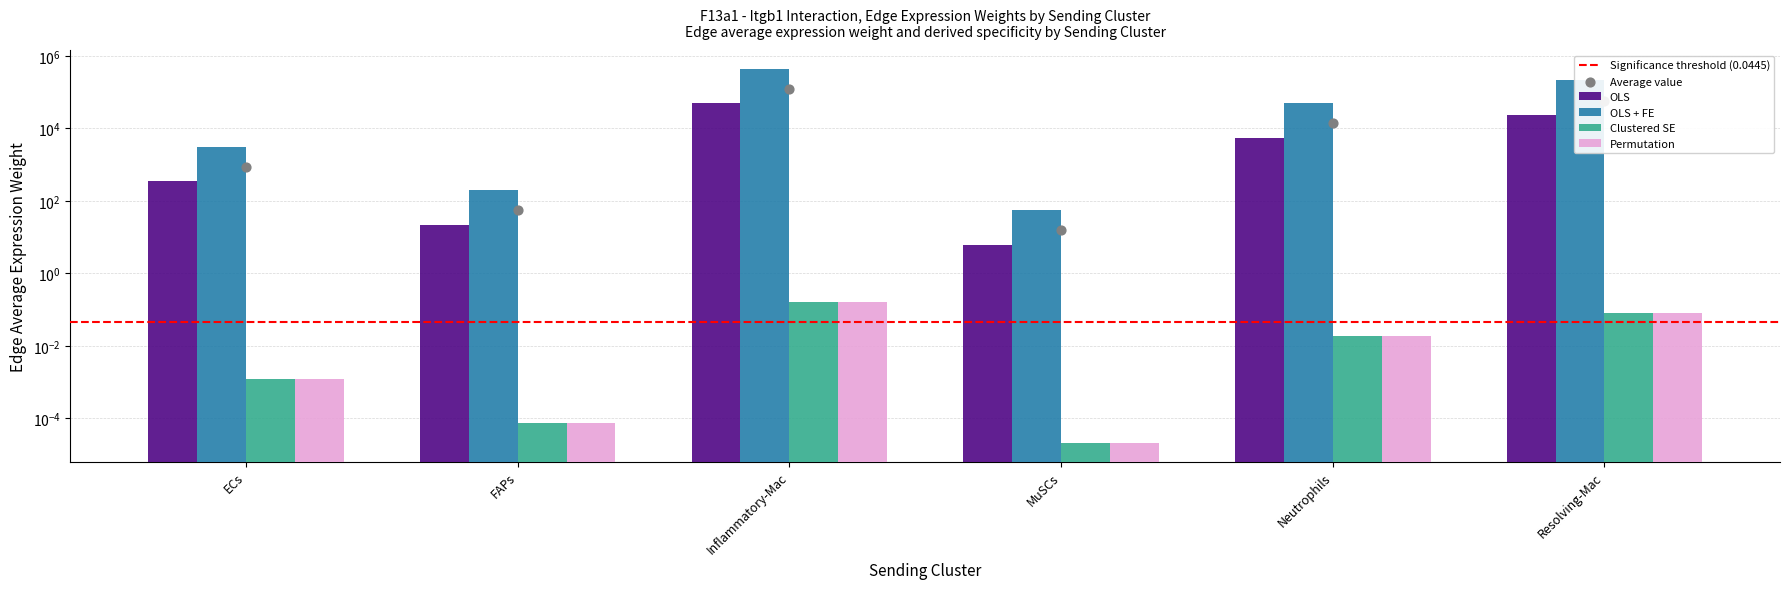

At how many categories does at least one series exceed 329253?

1